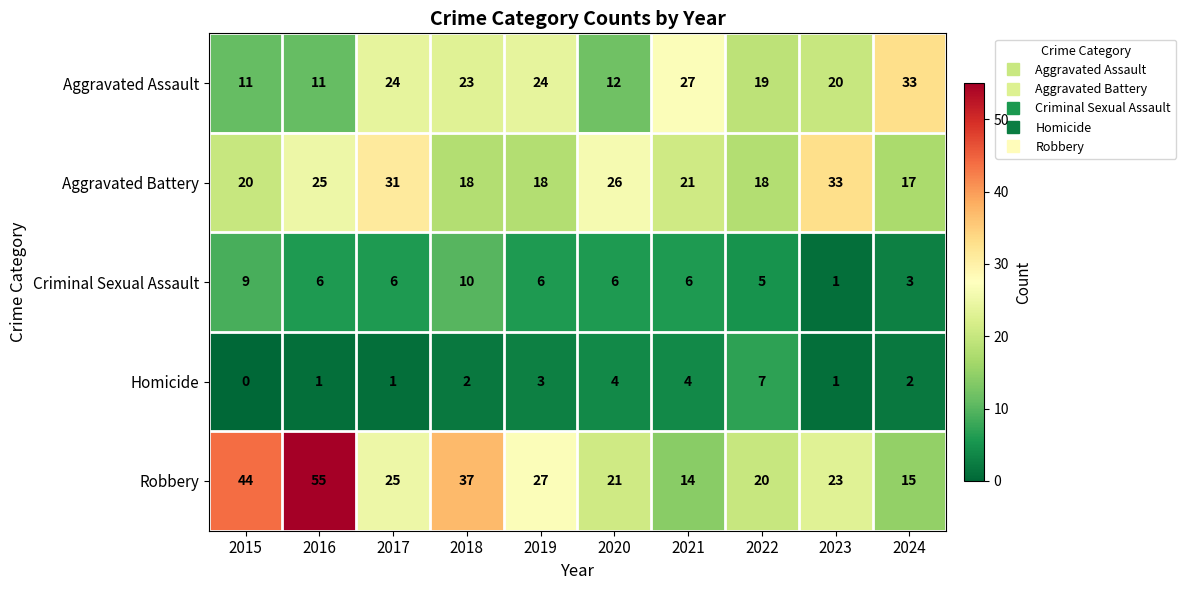

At 2016, list the series in order from smallest to largest.

Homicide, Criminal Sexual Assault, Aggravated Assault, Aggravated Battery, Robbery